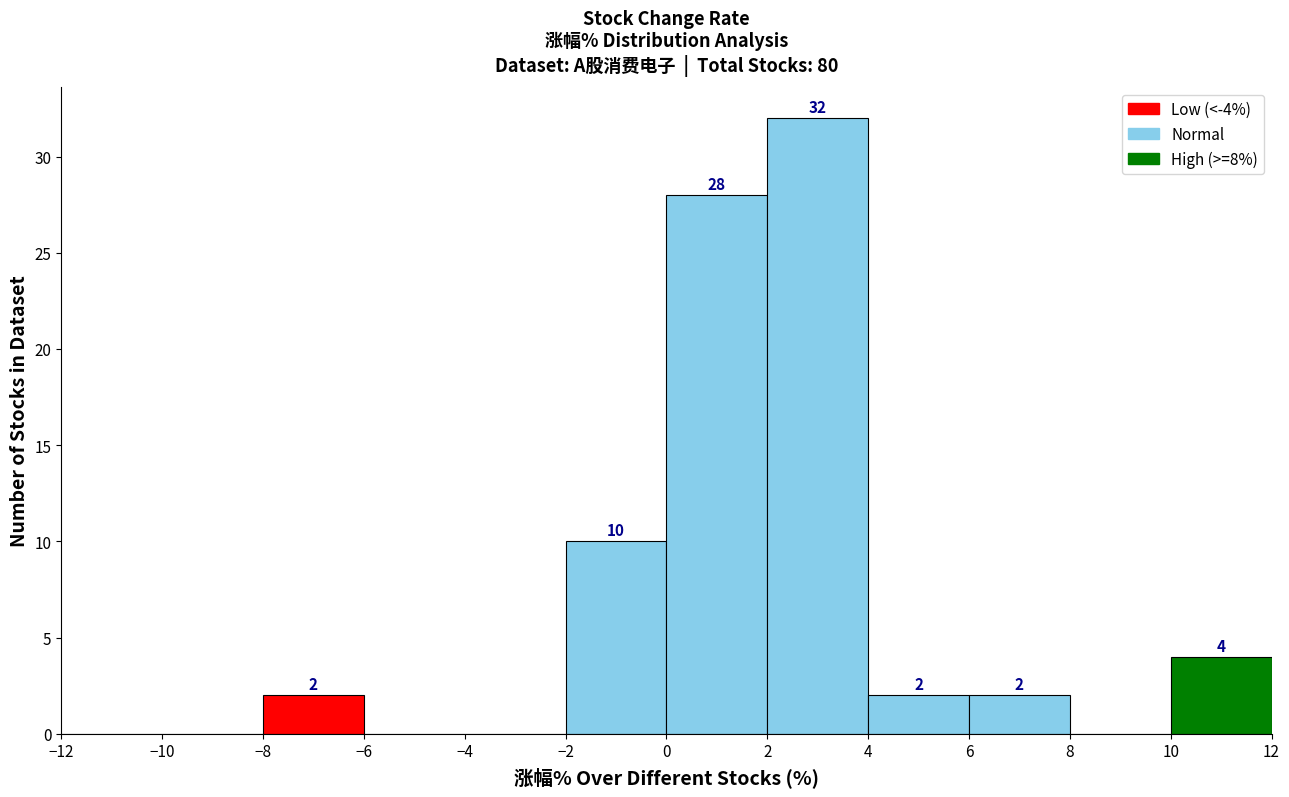

Which range on the x-axis has the tallest bar?

2 to 4